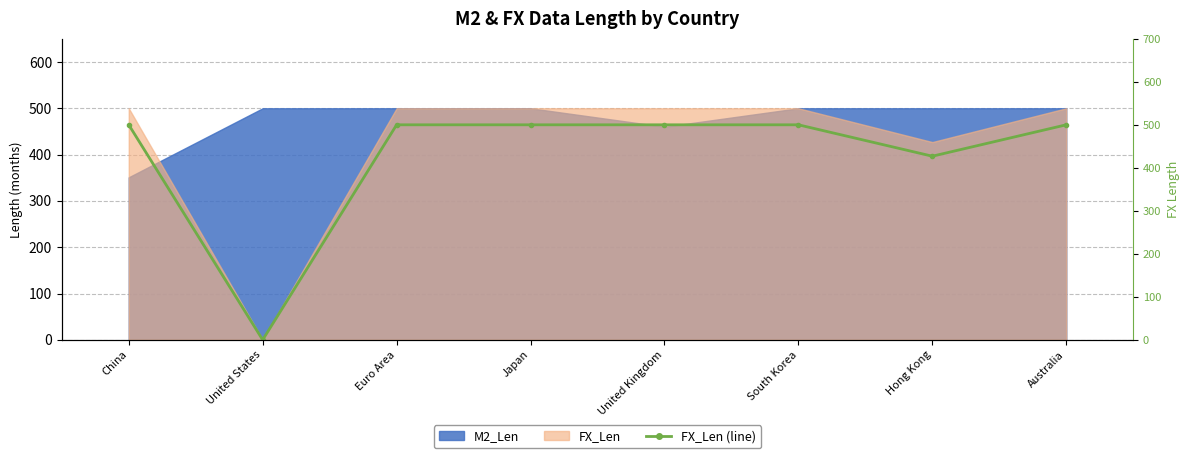

What is the label of the 1st point from the right?

Australia